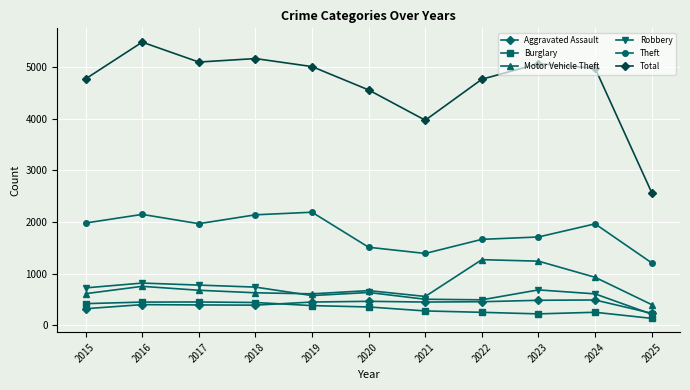

Which series has the largest total across all categories?

Total